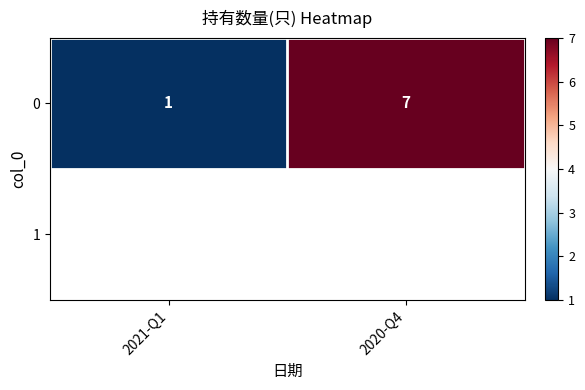

What is the change in value from 2021-Q1 to 2020-Q4?

+6